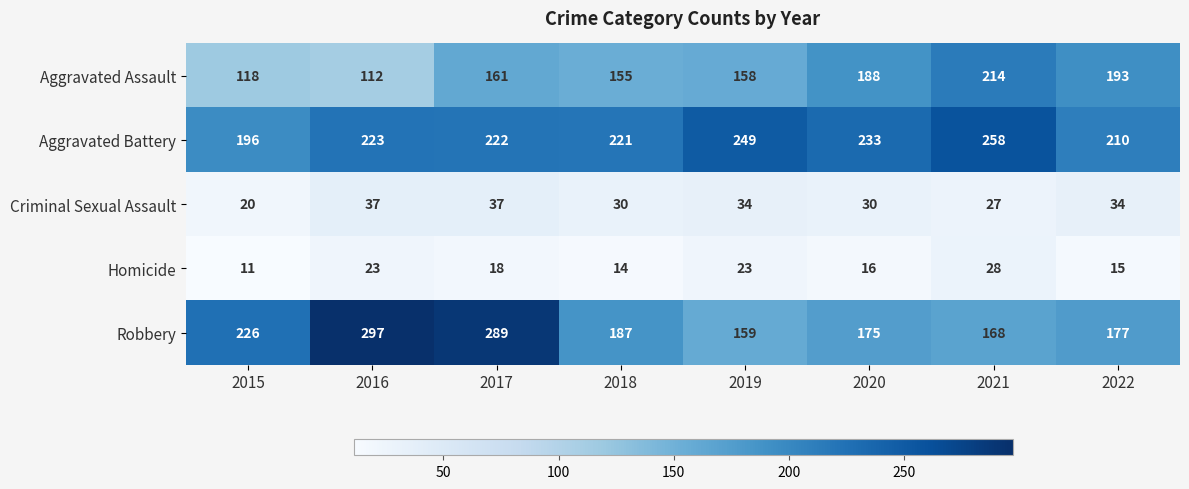

Which series has the largest range (max minus min)?

Robbery